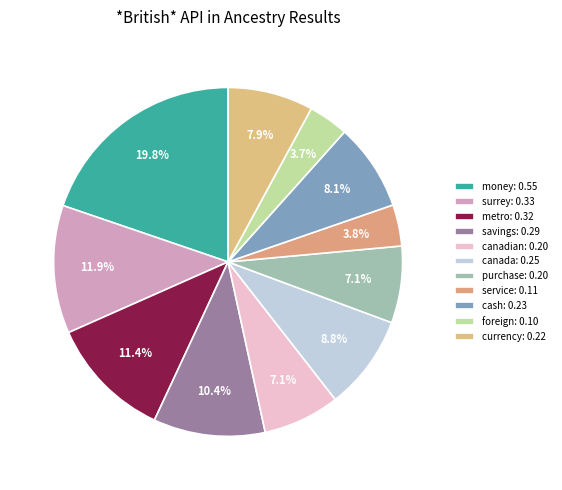

To the nearest percent, what is the difference between the largest and smallest slice percentages?

16%